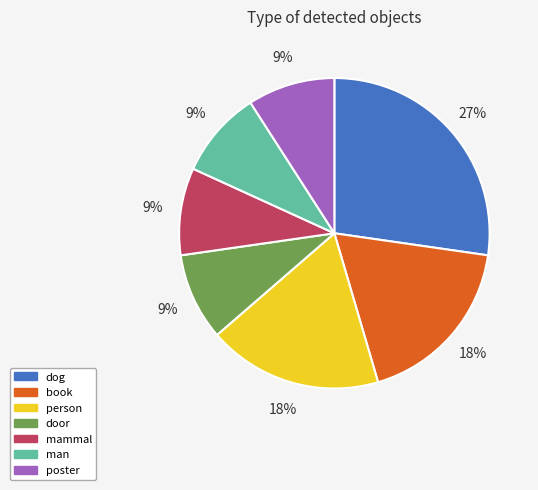

What percentage is the poster slice, to the nearest percent?

9%